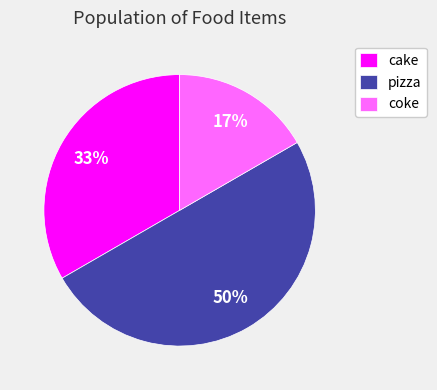

How many segments does this pie chart have?

3